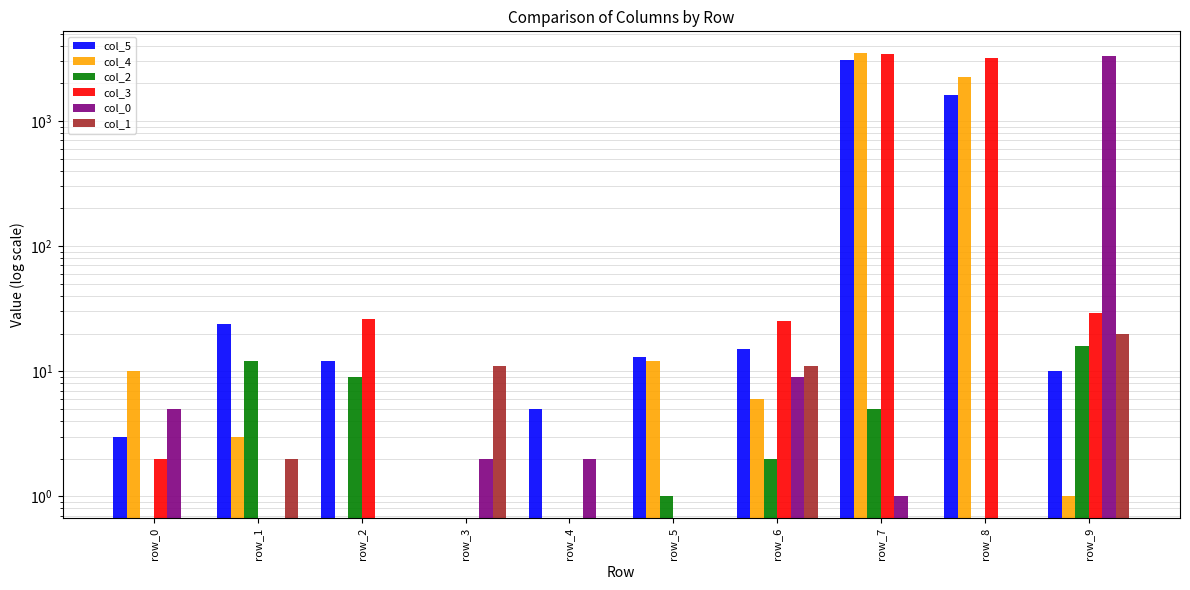

What is the value of the col_1 bar at the 10th from the left?

20